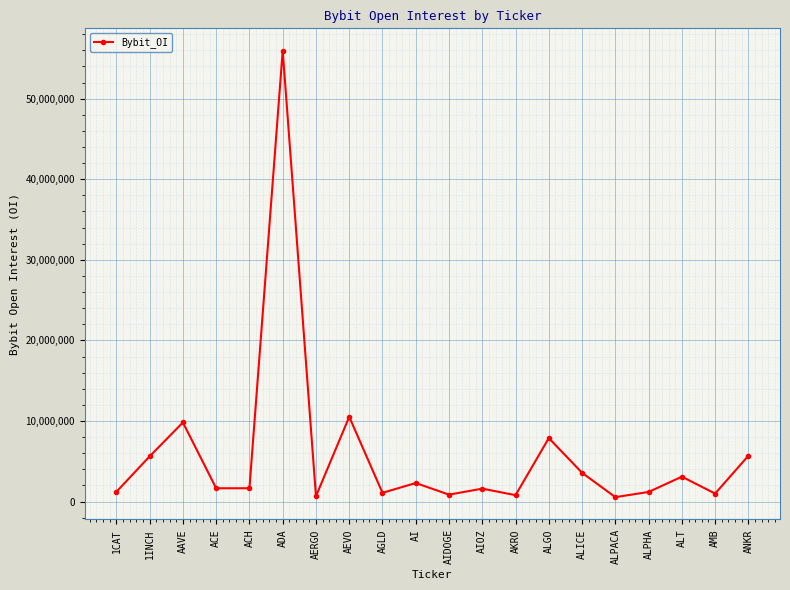

How many lines are shown in the chart?

1